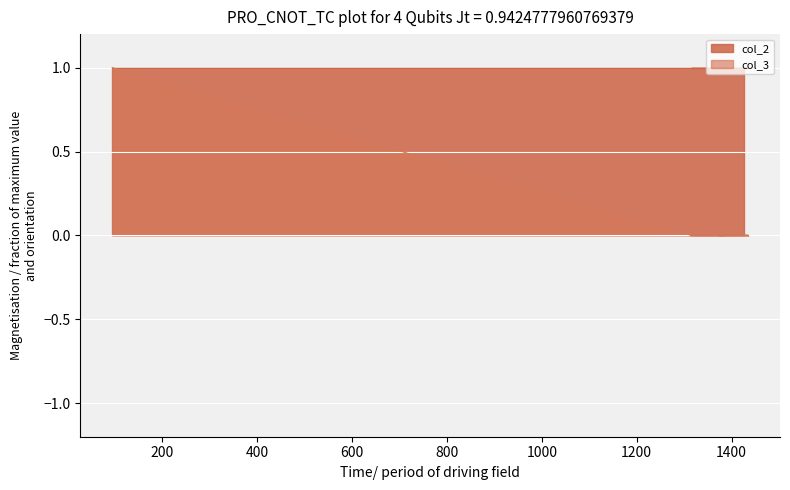

Rank the categories by value from highest to lowest.

94, 1315, 1435, 1371, 1385, 1314, 1427